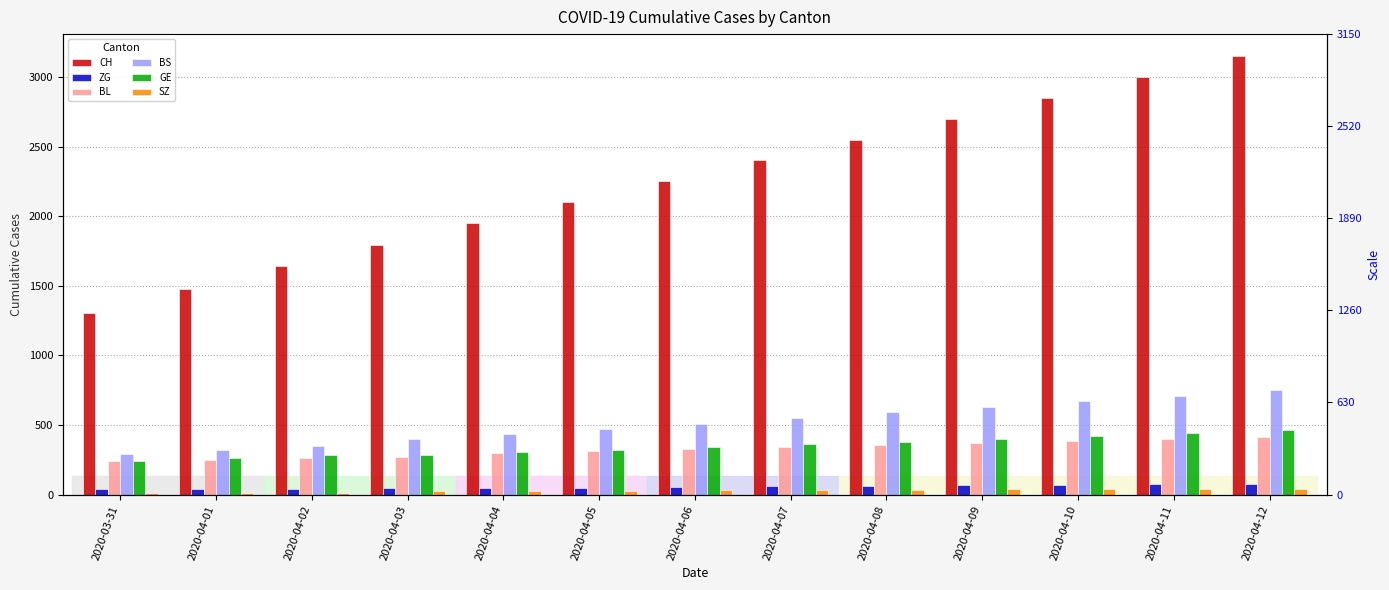

Reading left to right, list all the values displayed in this chart.

CH: 1307	1478	1643	1795	1950	2100	2250	2400	2550	2700	2850	3000	3150
ZG: 39	40	41	44	46	50	54	58	62	66	70	74	78
BL: 242	249	262	266	298	310	325	340	355	370	385	400	415
BS: 292	323	350	397	434	470	510	550	590	630	670	710	750
GE: 241	260	283	284	305	320	340	360	380	400	420	440	460
SZ: 11	13	13	26	26	28	30	32	34	36	38	40	42